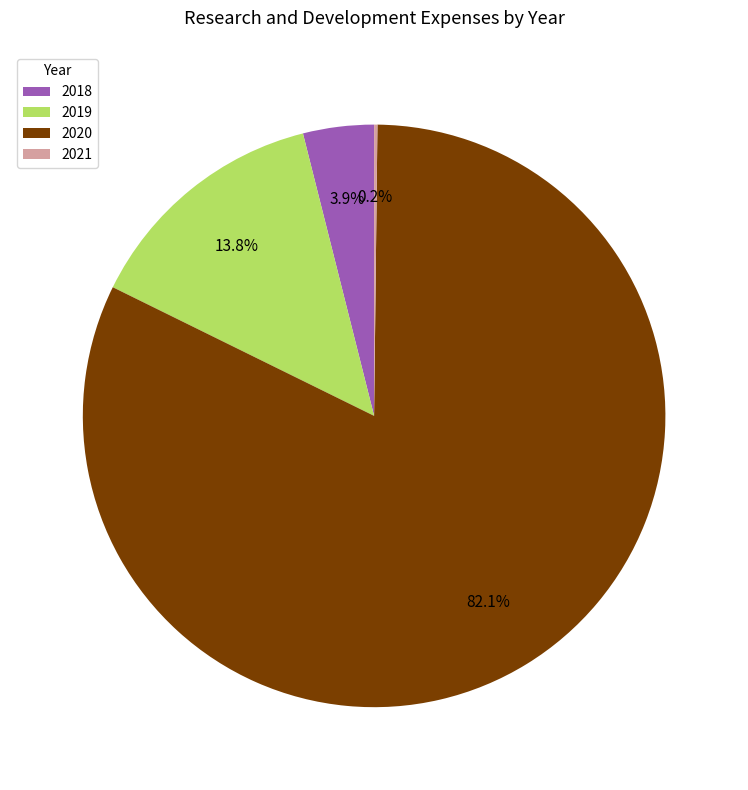

What percentage is NOT represented by 2020?

17.9%